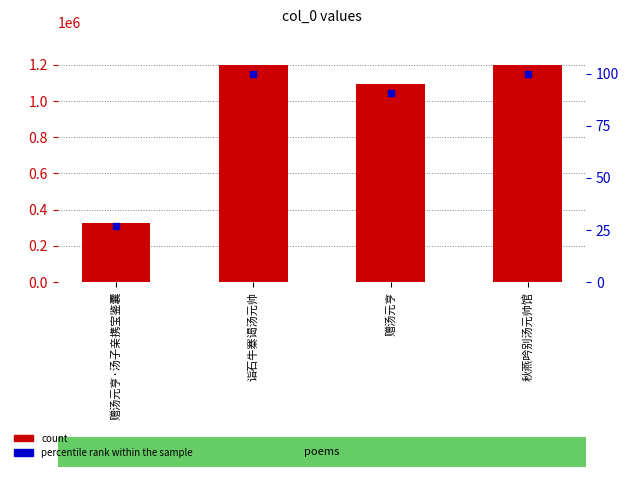

At which category is the sum across all series the highest?

秋燕吟别汤元帅馆